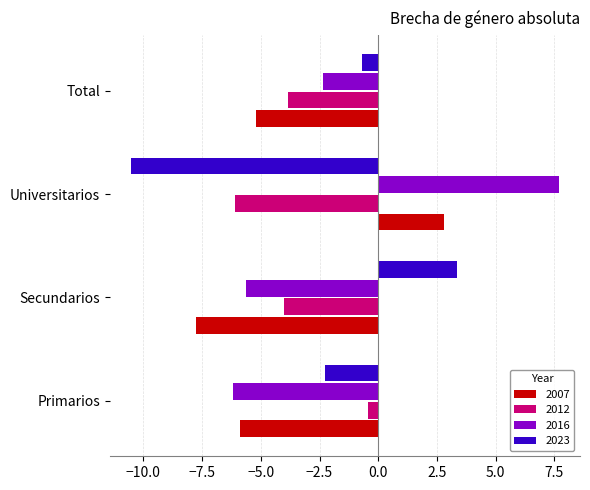

What is the average value of the 2023 series?

-2.5